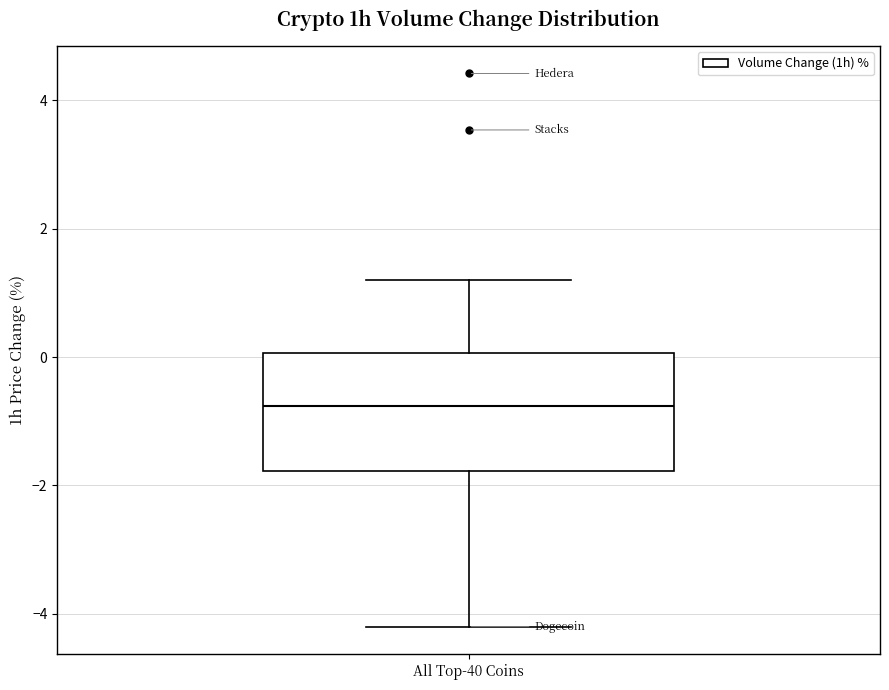

Where is the lower edge of the box for All Top-40 Coins on the y-axis? The values are not printed on the chart, so give them approximately, as read against the axis.

-1.8